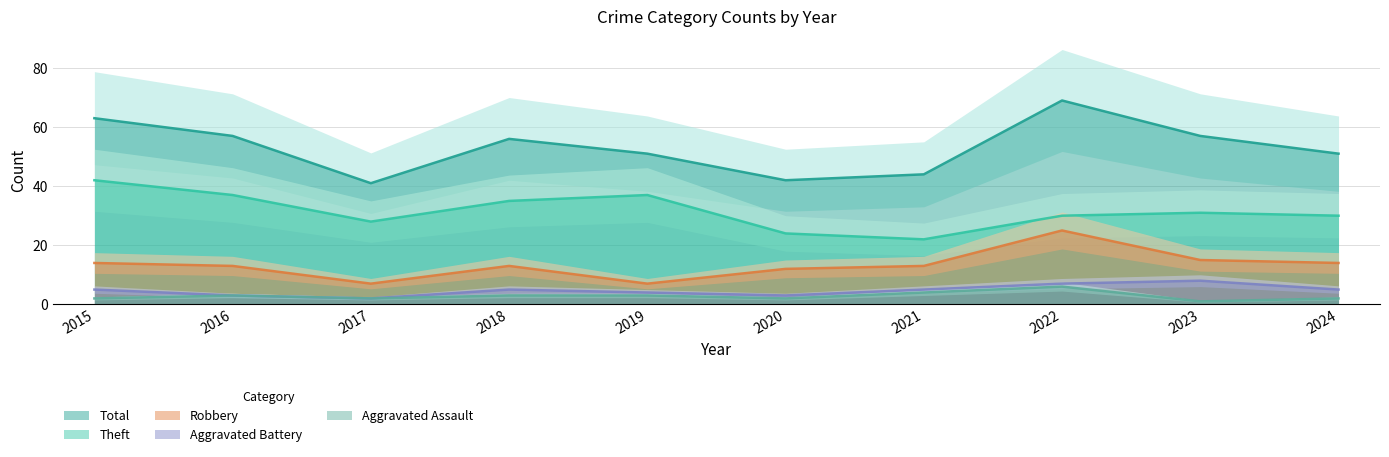

What is the total value across all series at 2018?

112